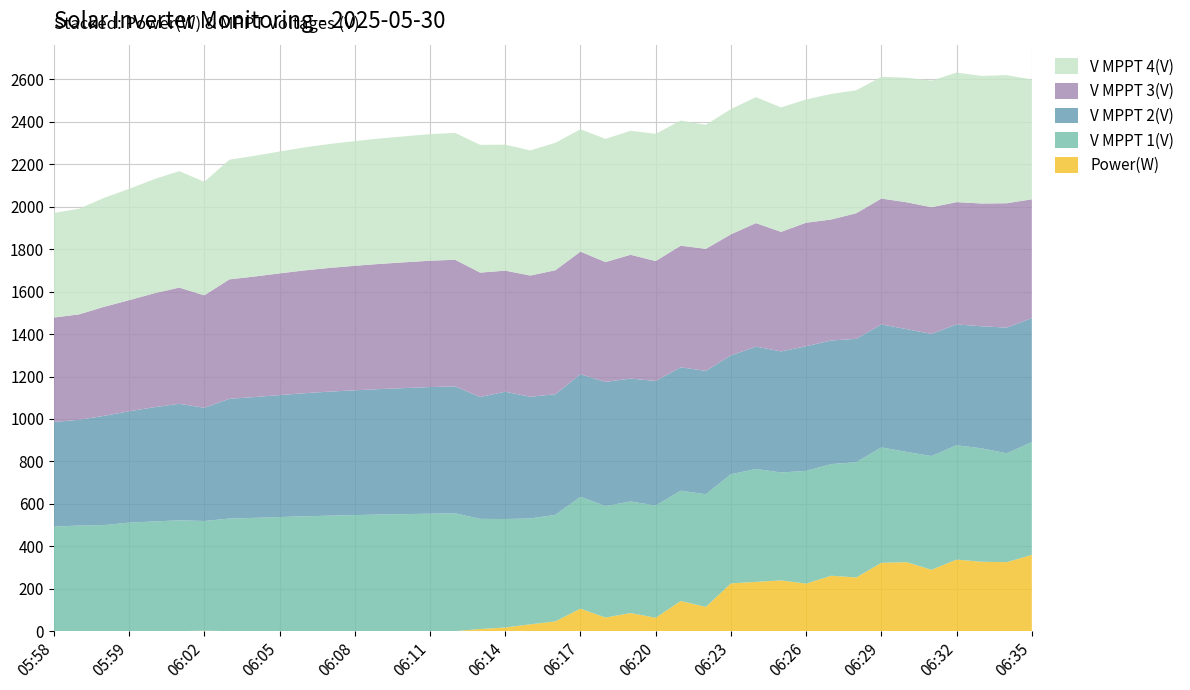

What is the highest value of the Power(W) series?

359.0